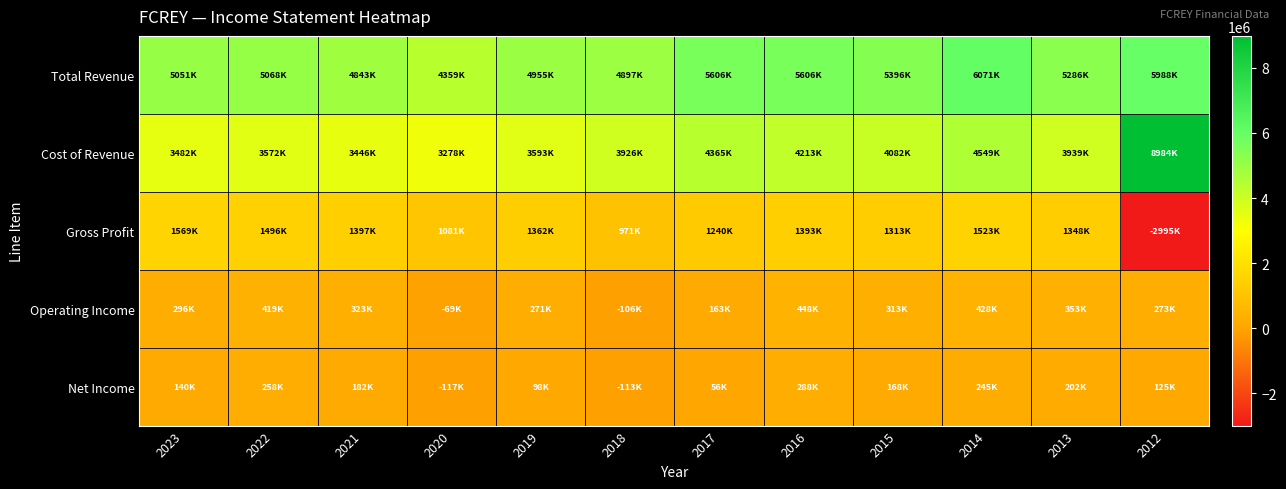

Count the number of data series in this chart.

5